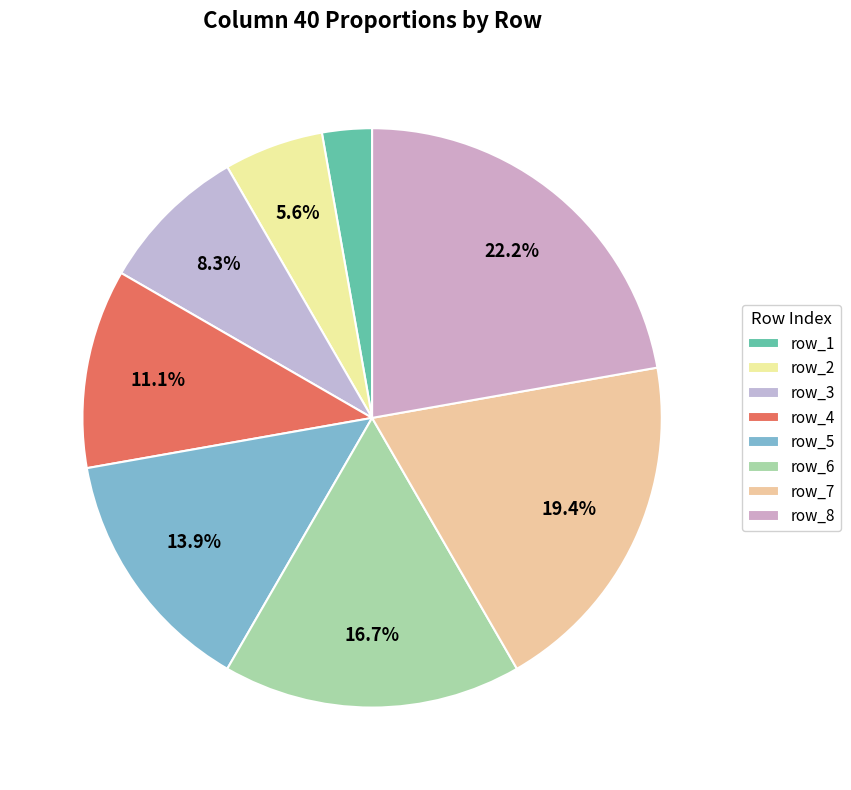

Count the number of slices in the pie.

8